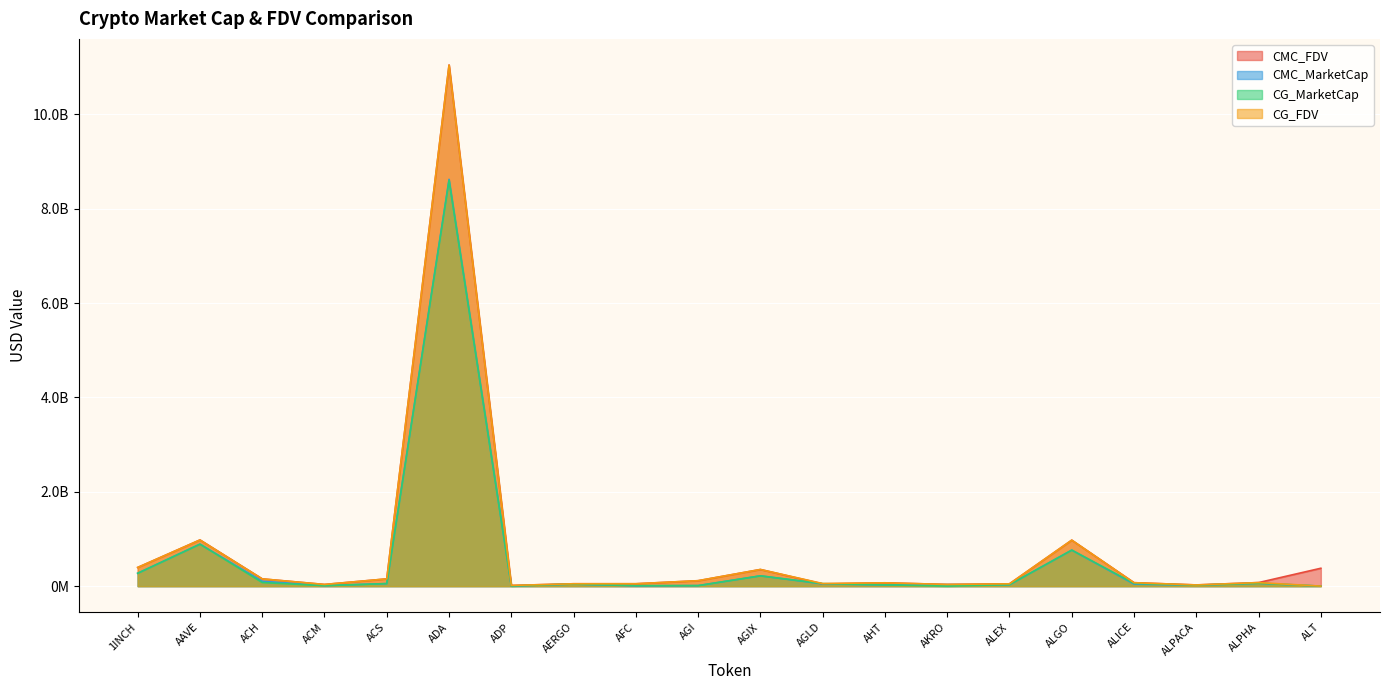

What are all the series names shown in the legend?

CMC_FDV, CMC_MarketCap, CG_MarketCap, CG_FDV